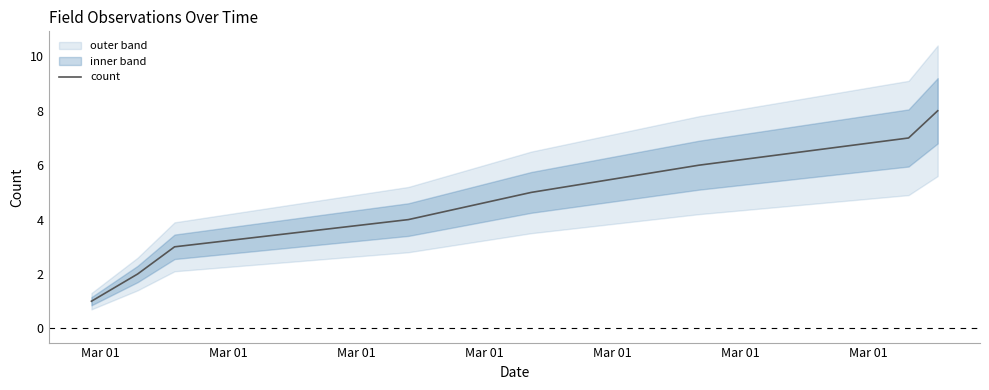

How many categories are shown in the chart?

8